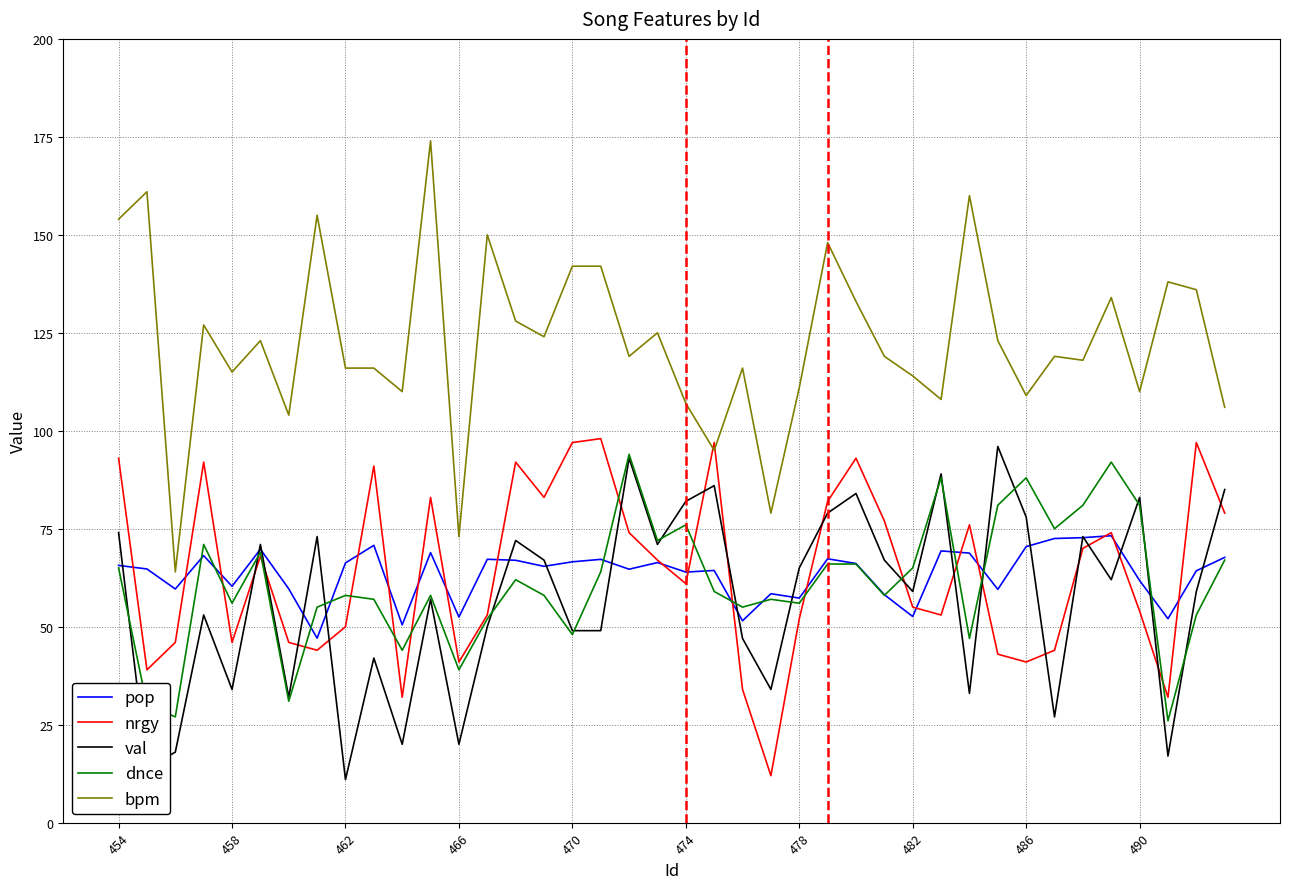

What is the smallest value displayed?

11.0